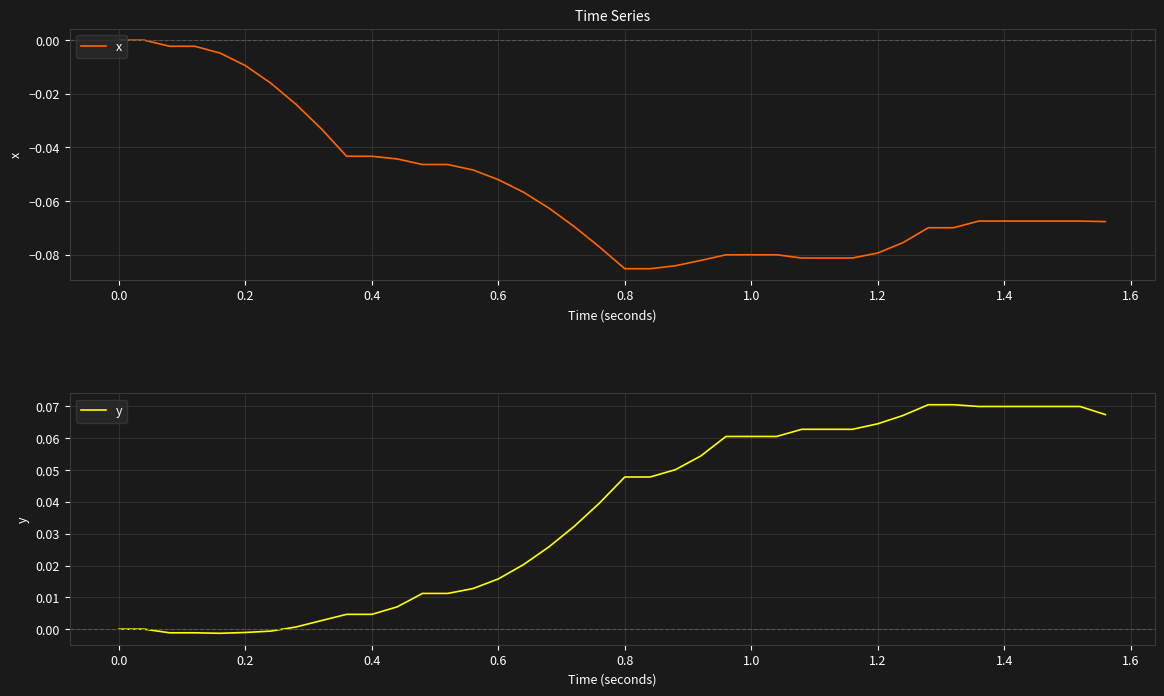

True or false: x has a value of 0.0 at 0.0.

True